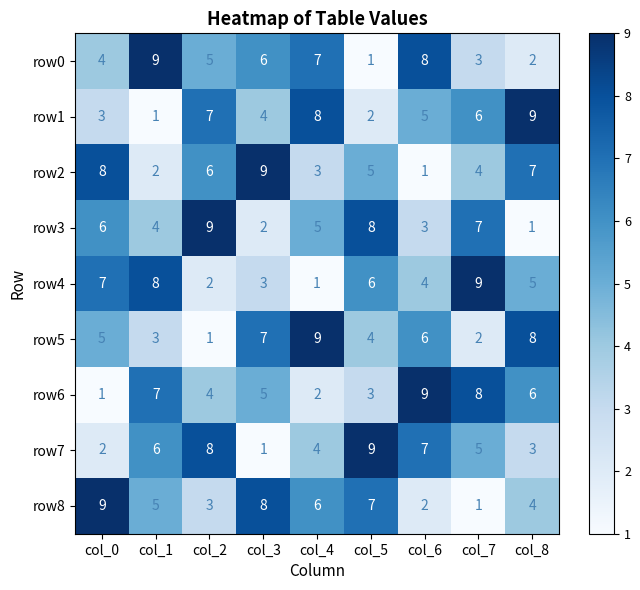

At which label does row7 reach its minimum?

col_3